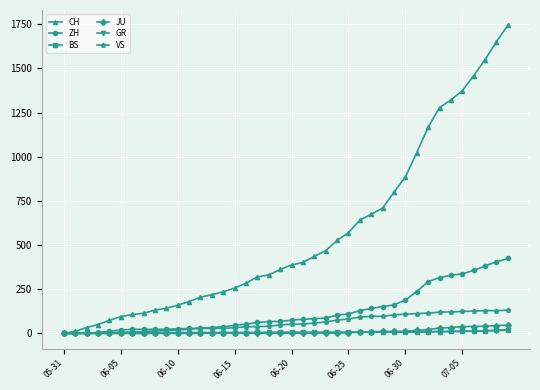

What is the sum of all GR values?

201